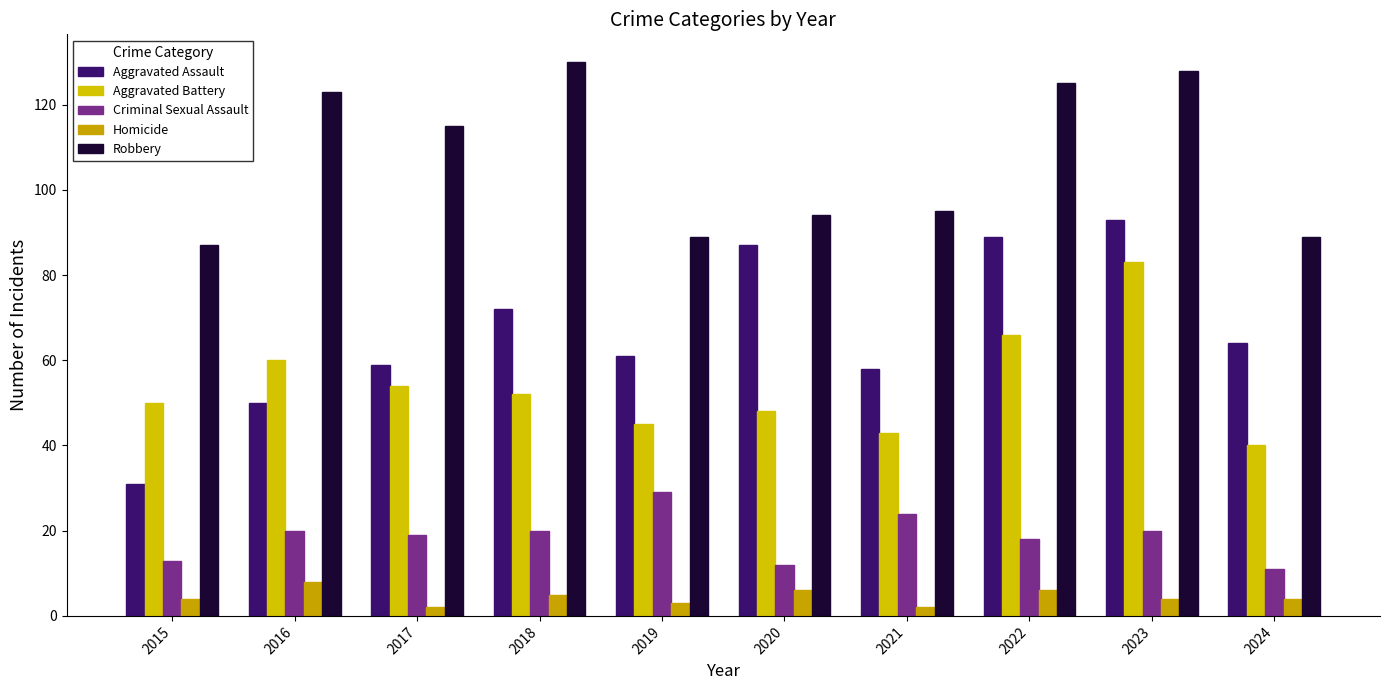

What is the difference between the Robbery values at 2021 and 2018?

35